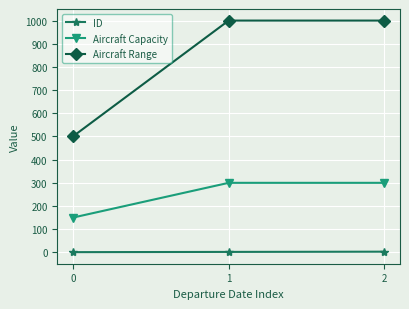

What is the sum of all Aircraft Capacity values?

750